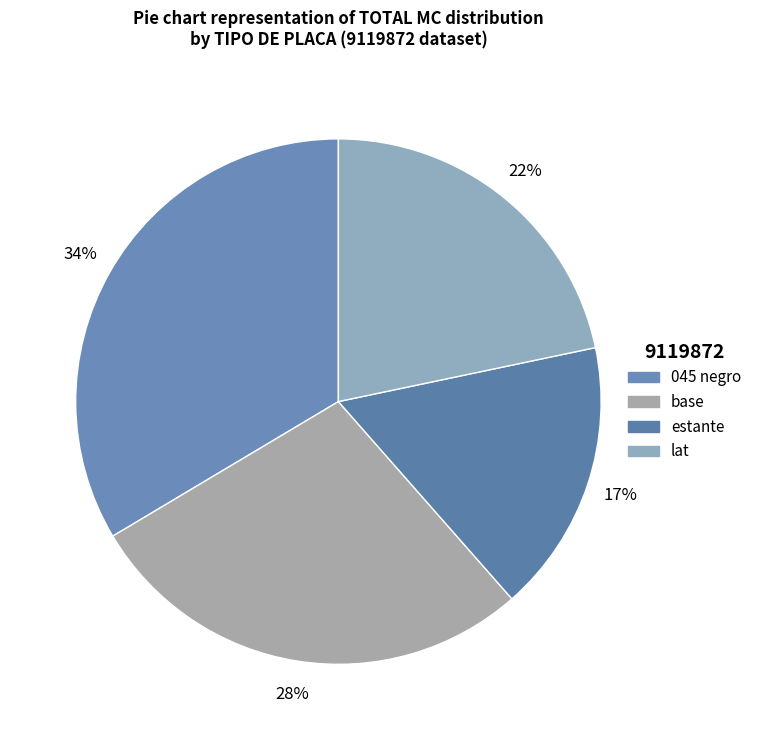

Combined, do lat and base account for over 50%?

No